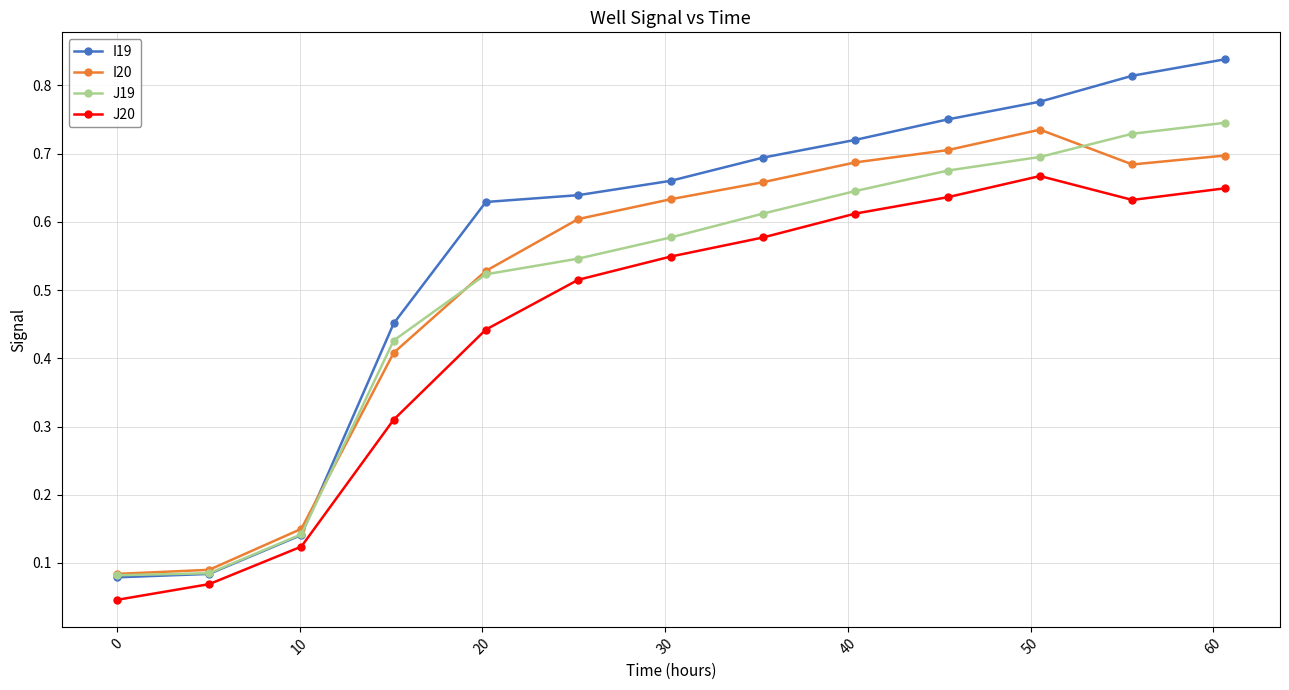

How many I20 values are between 0 and 1?

13